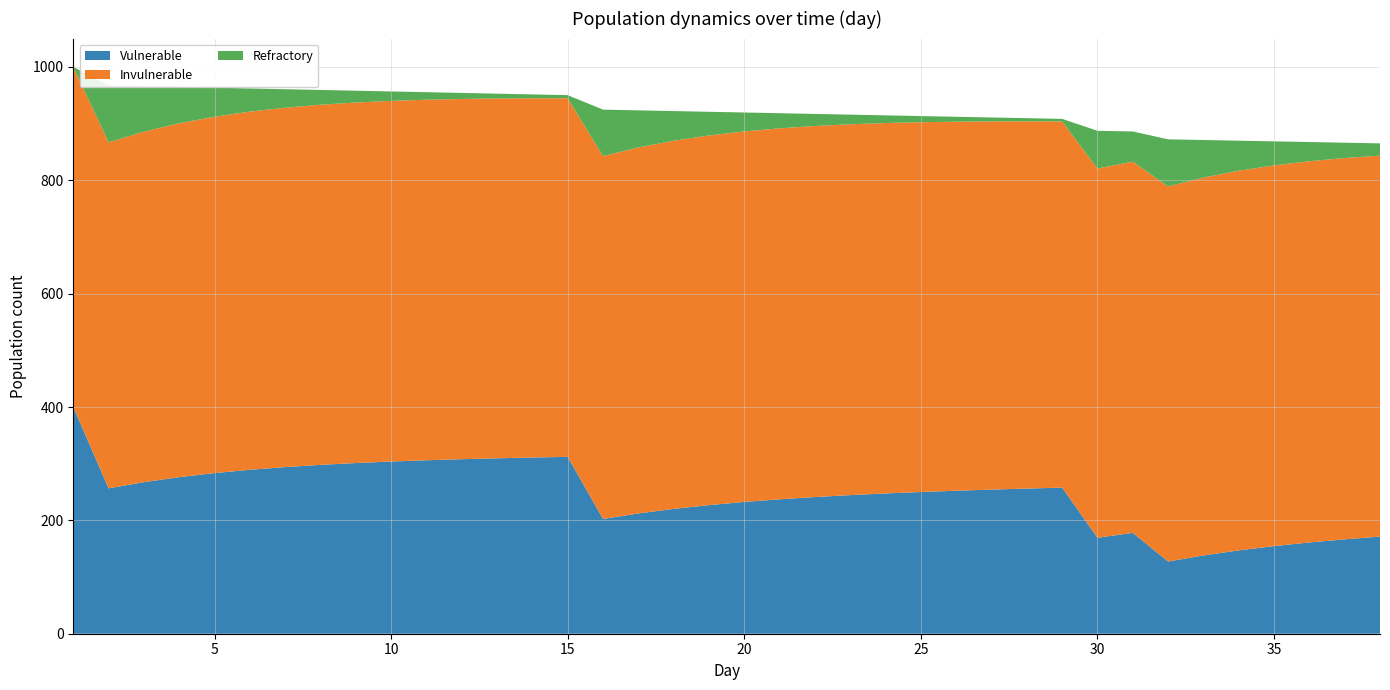

What is the minimum value for Vulnerable?

127.4